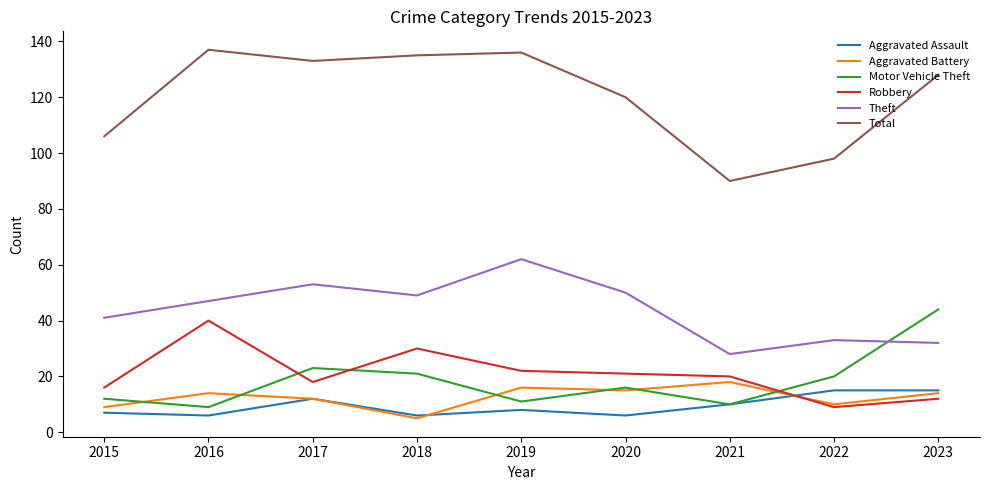

Reading left to right, what are all the values shown in this chart?

Aggravated Assault: 7	6	12	6	8	6	10	15	15
Aggravated Battery: 9	14	12	5	16	15	18	10	14
Motor Vehicle Theft: 12	9	23	21	11	16	10	20	44
Robbery: 16	40	18	30	22	21	20	9	12
Theft: 41	47	53	49	62	50	28	33	32
Total: 106	137	133	135	136	120	90	98	128